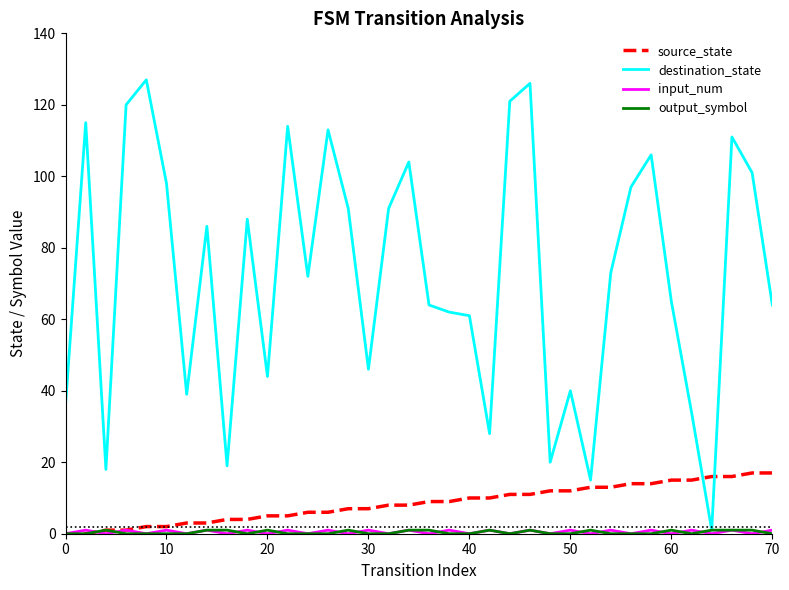

What is the lowest value of the destination_state series?

1